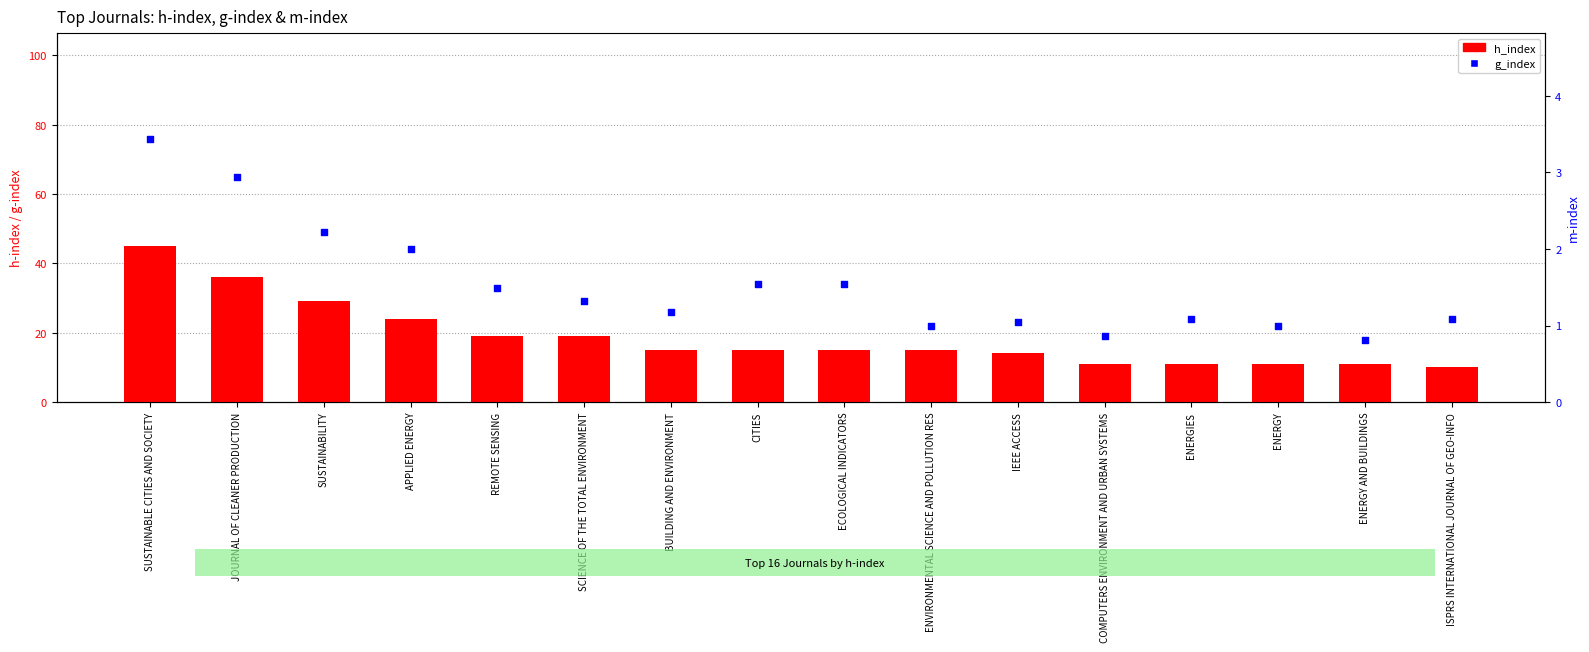

Which series has the largest total across all categories?

g_index